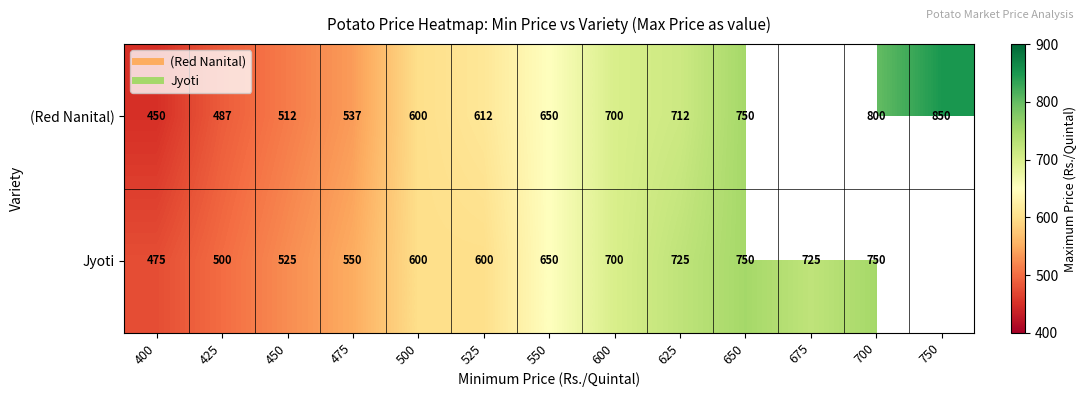

What is the spread (max minus min) of values at 400?

25.0